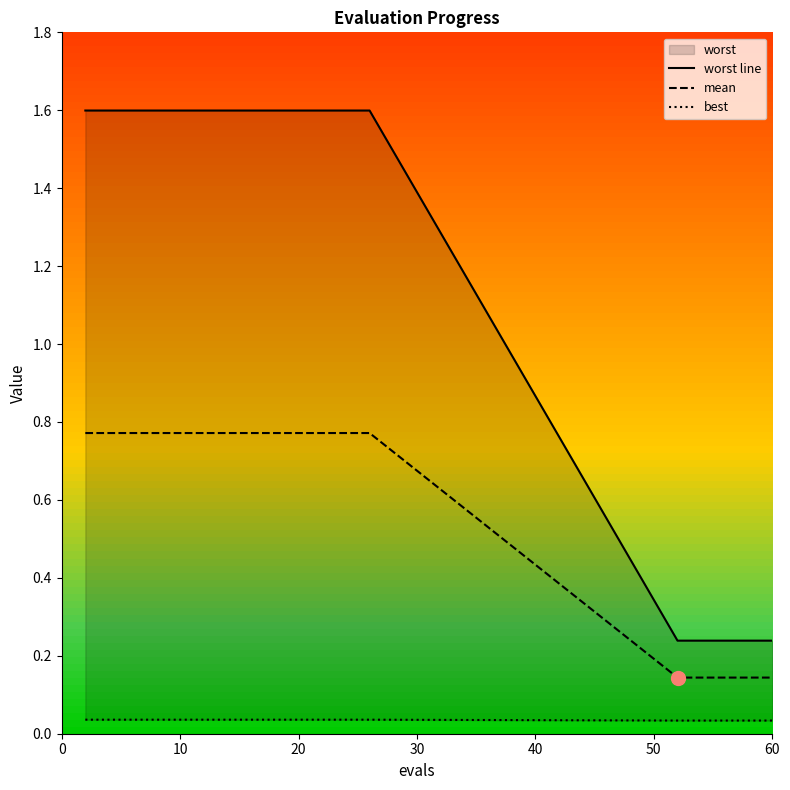

True or false: mean and worst line intersect in this chart.

False